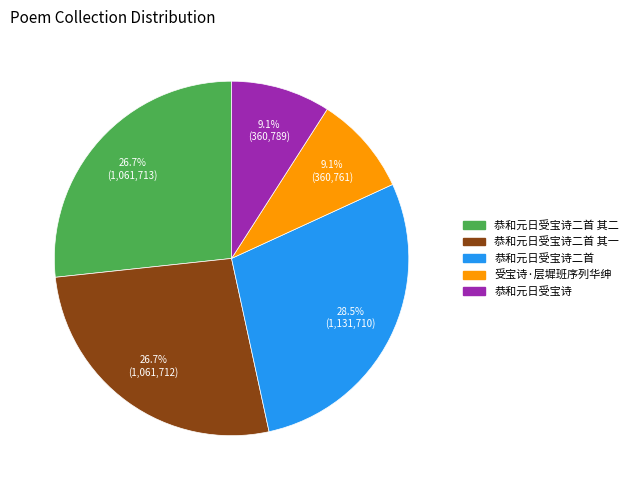

Does any single category account for the majority?

No